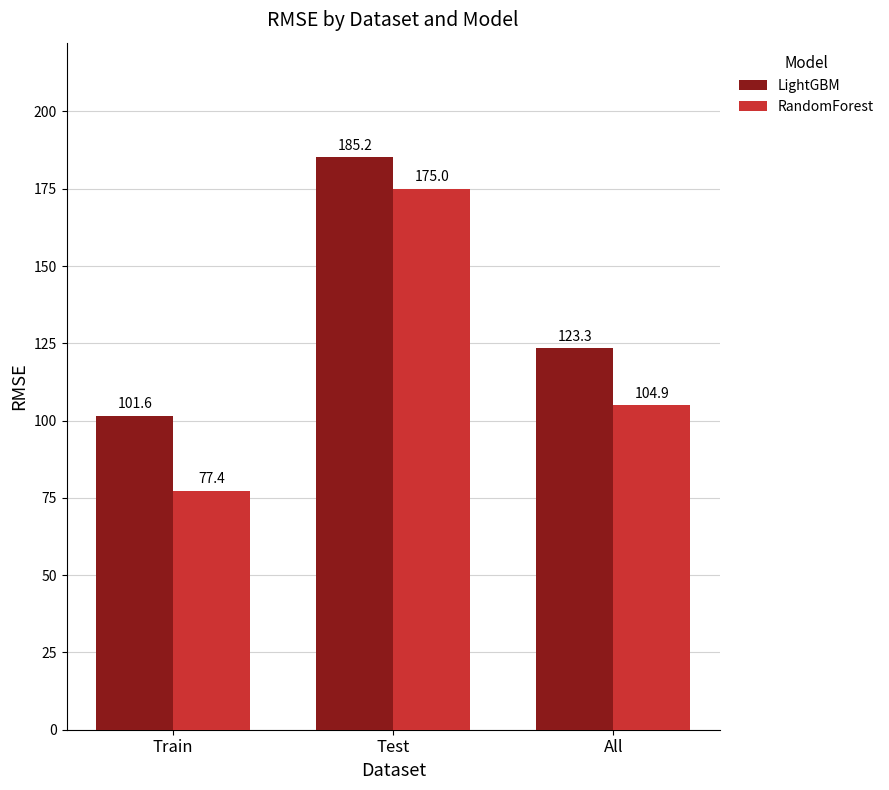

How many data points does each series have?

3